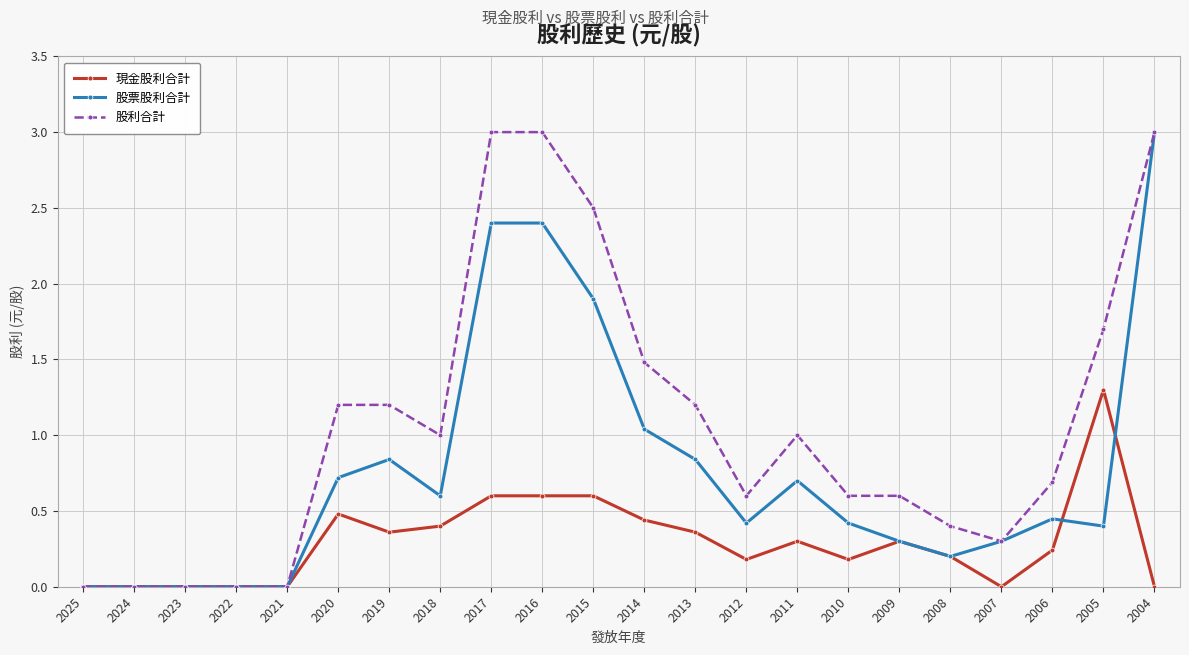

The 現金股利合計 series shows 0.7 at 2024. True or false?

False